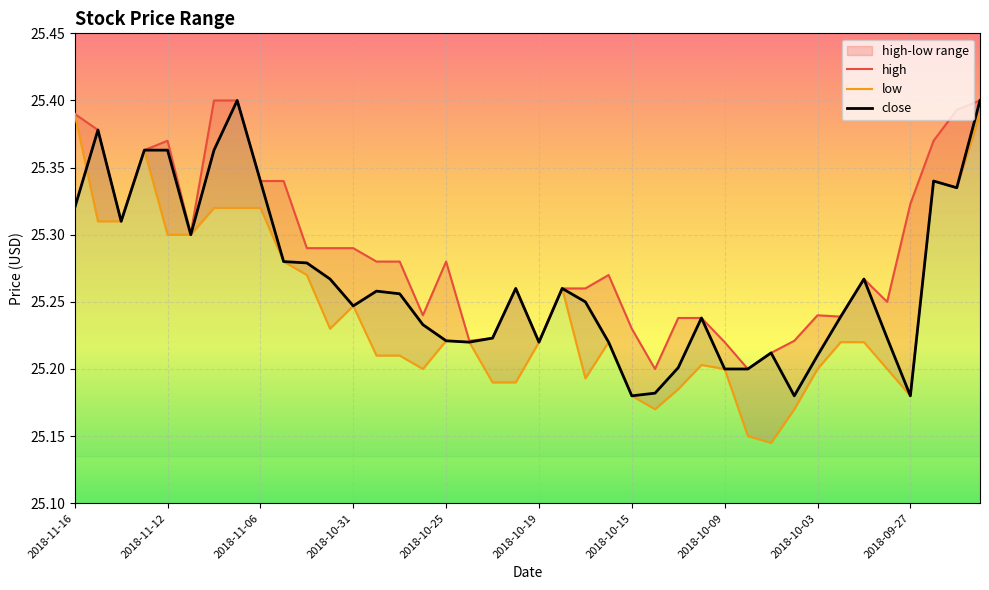

What are all the series names shown in the legend?

high, low, close